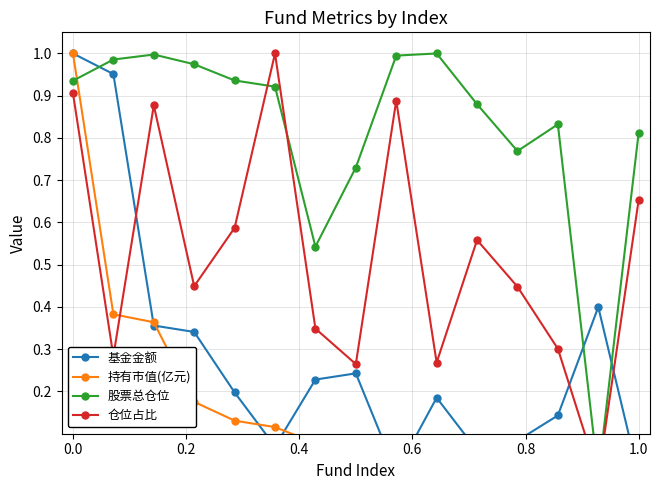

Which series has the largest range (max minus min)?

基金金额